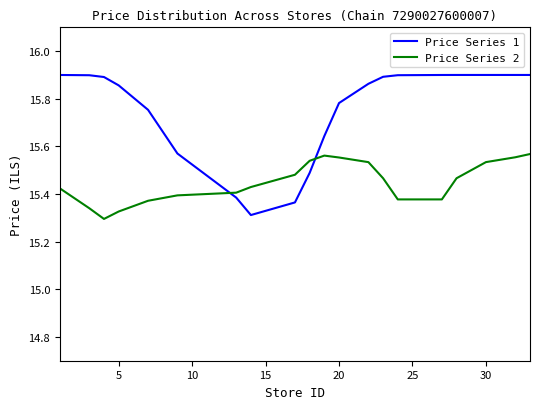

Which series has the widest spread of values?

Price Series 1